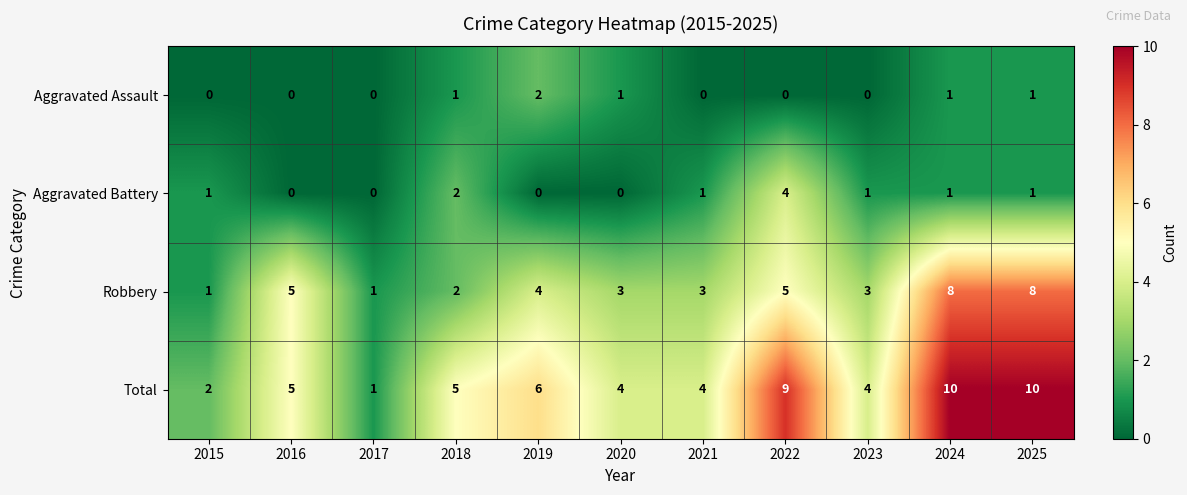

Count the number of categories in the chart.

11